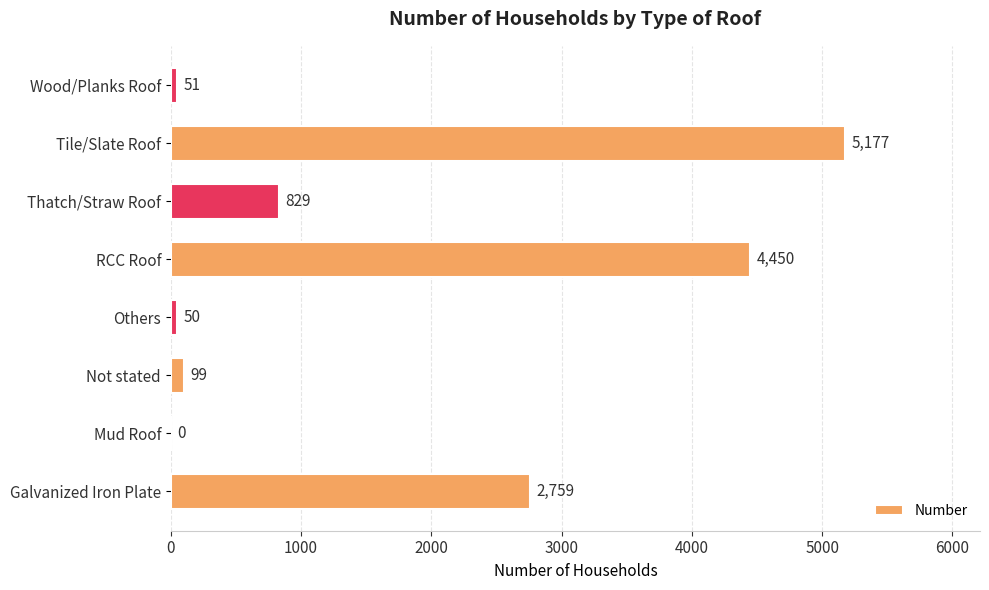

Reading bottom to top, extract all data points from this chart.

Galvanized Iron Plate=2759	Mud Roof=0	Not stated=99	Others=50	RCC Roof=4450	Thatch/Straw Roof=829	Tile/Slate Roof=5177	Wood/Planks Roof=51